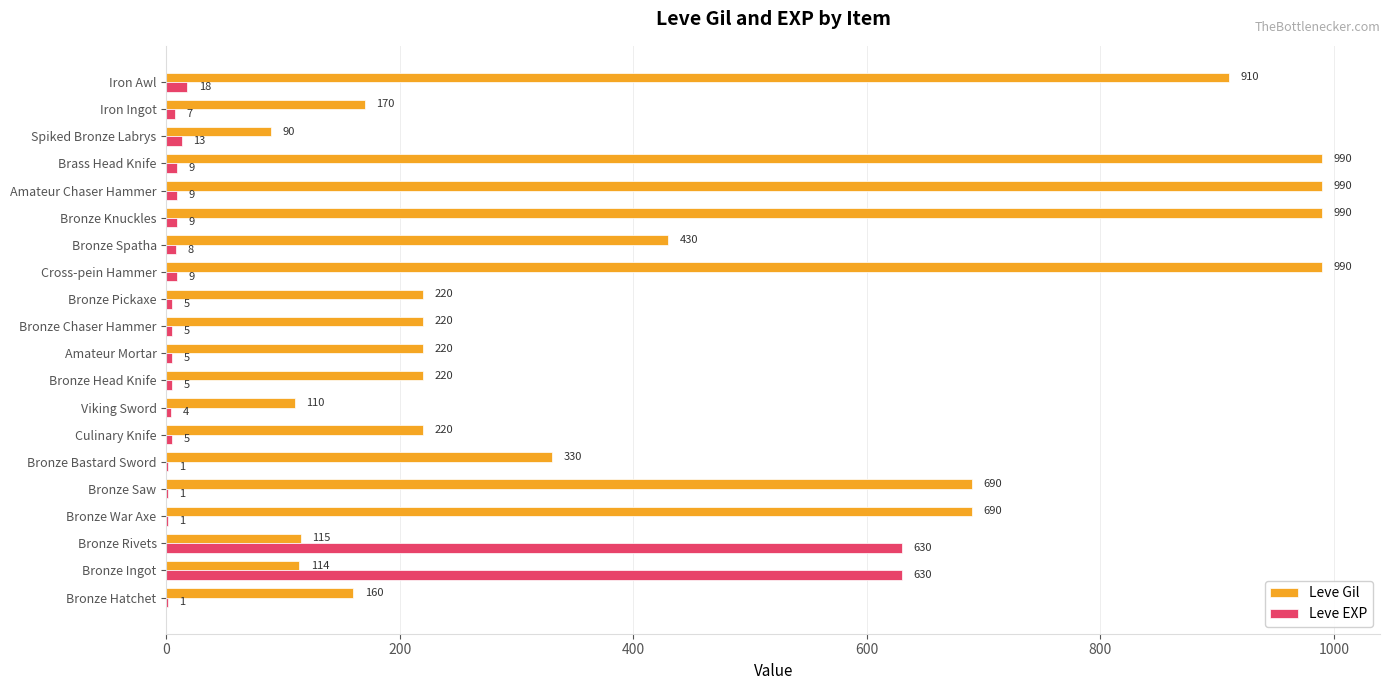

What is the total value across all series at Bronze War Axe?

691